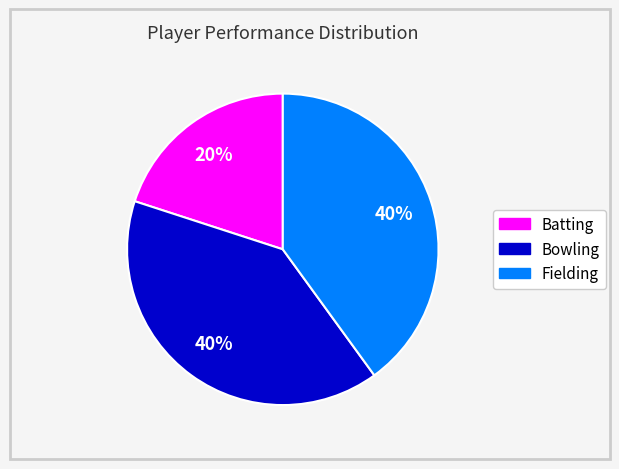

What is the smallest slice in the pie chart?

Batting